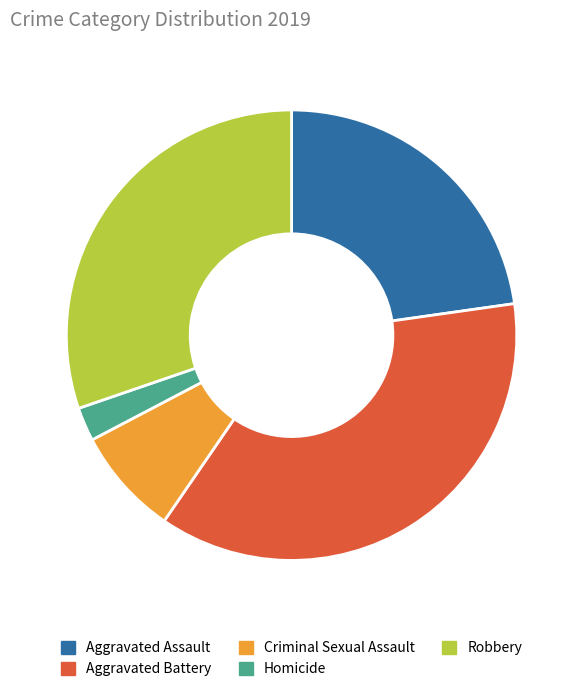

Count the number of slices in the pie.

5